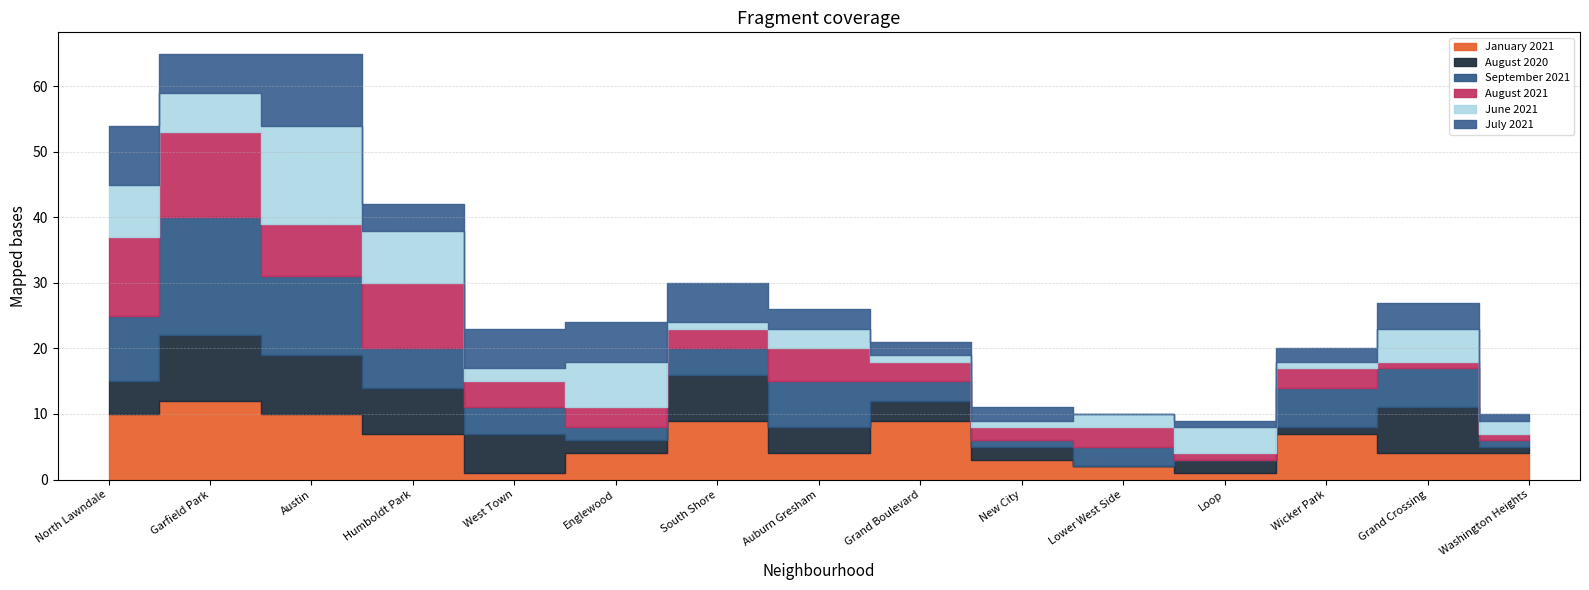

How many distinct data groups are displayed?

6